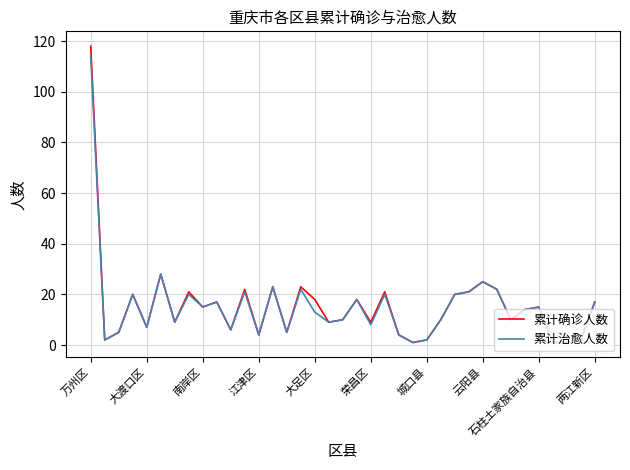

Which series has the largest range (max minus min)?

累计确诊人数